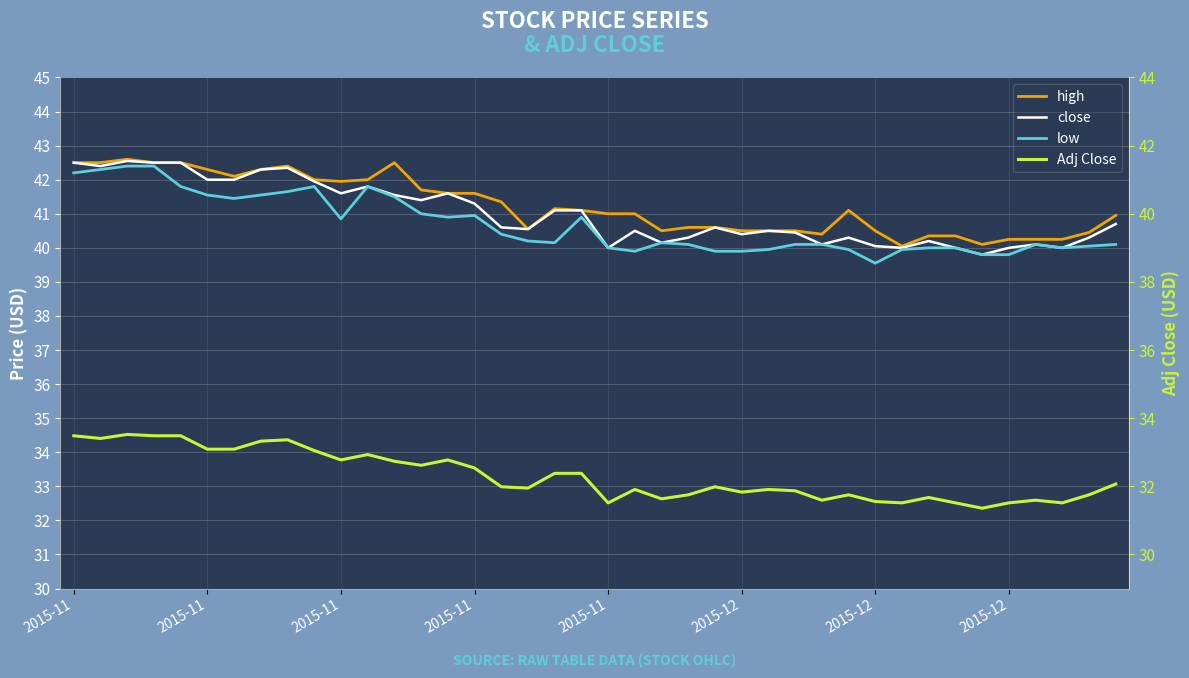

Count the number of data series in this chart.

4